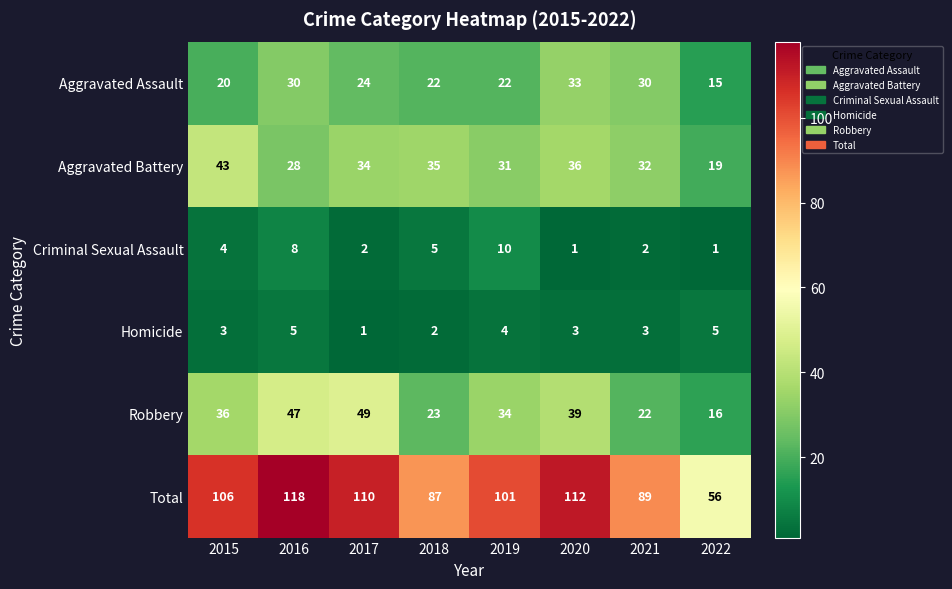

Which series has the largest total across all categories?

Total